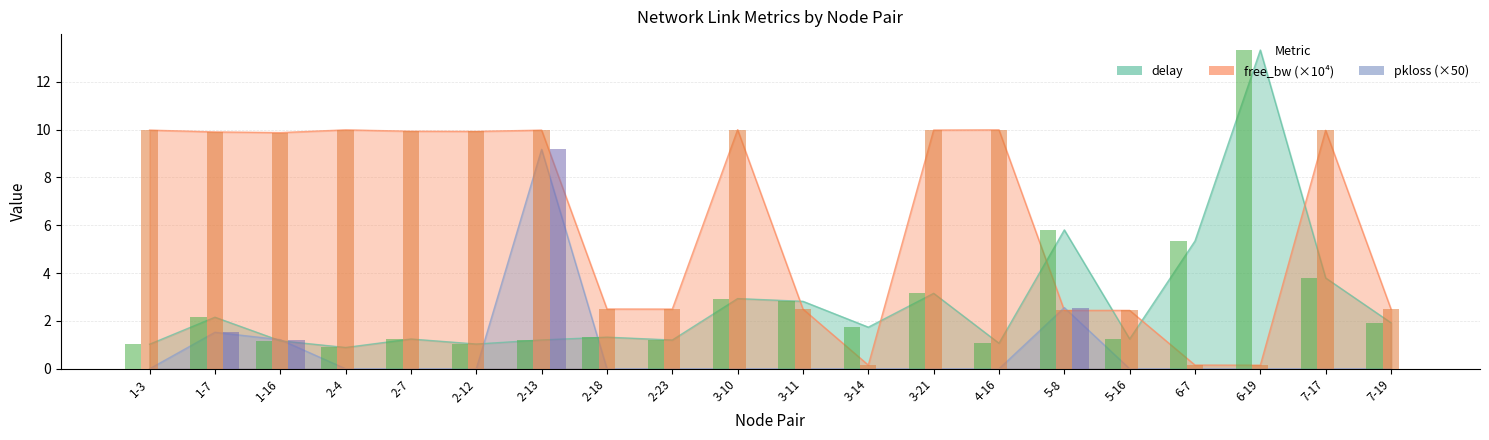

At which category is the sum across all series the highest?

2-13